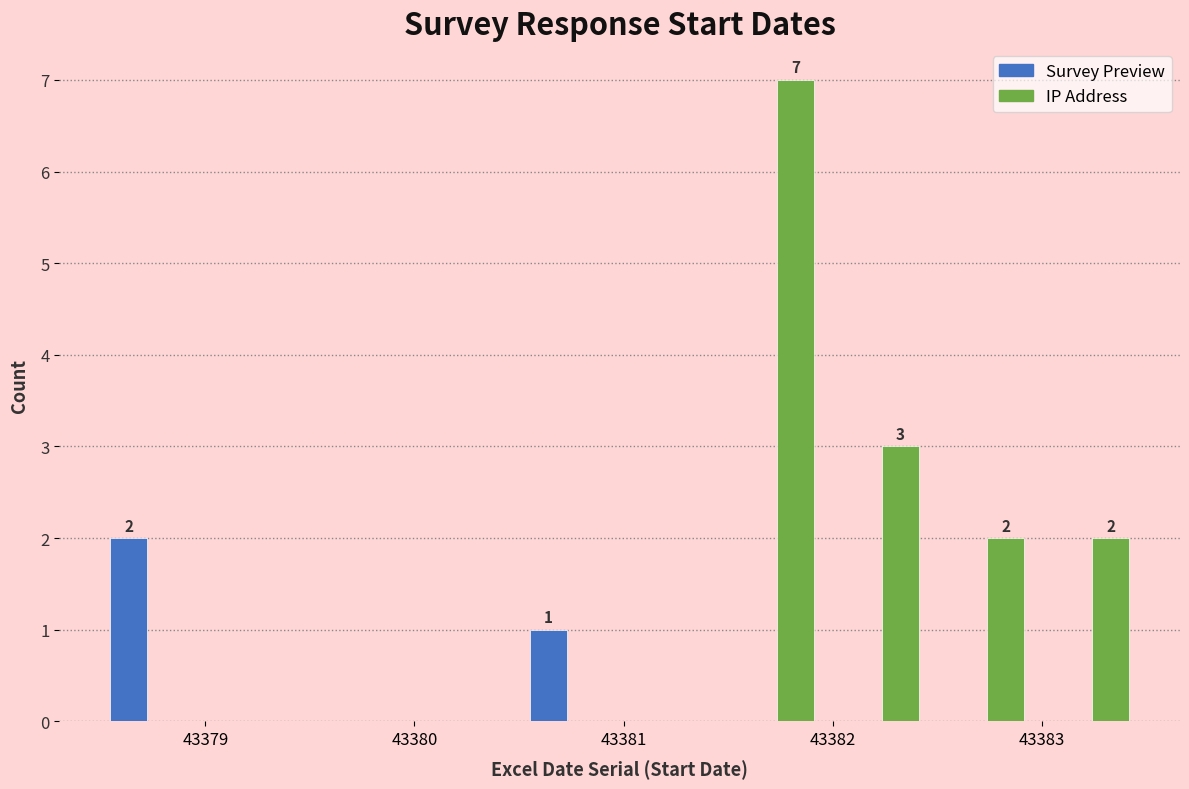

In the Survey Preview series, which range on the x-axis has the tallest bar?

43378.5 to 43379.0